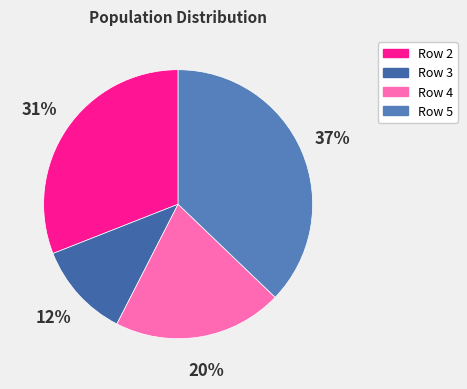

Count the number of slices in the pie.

4